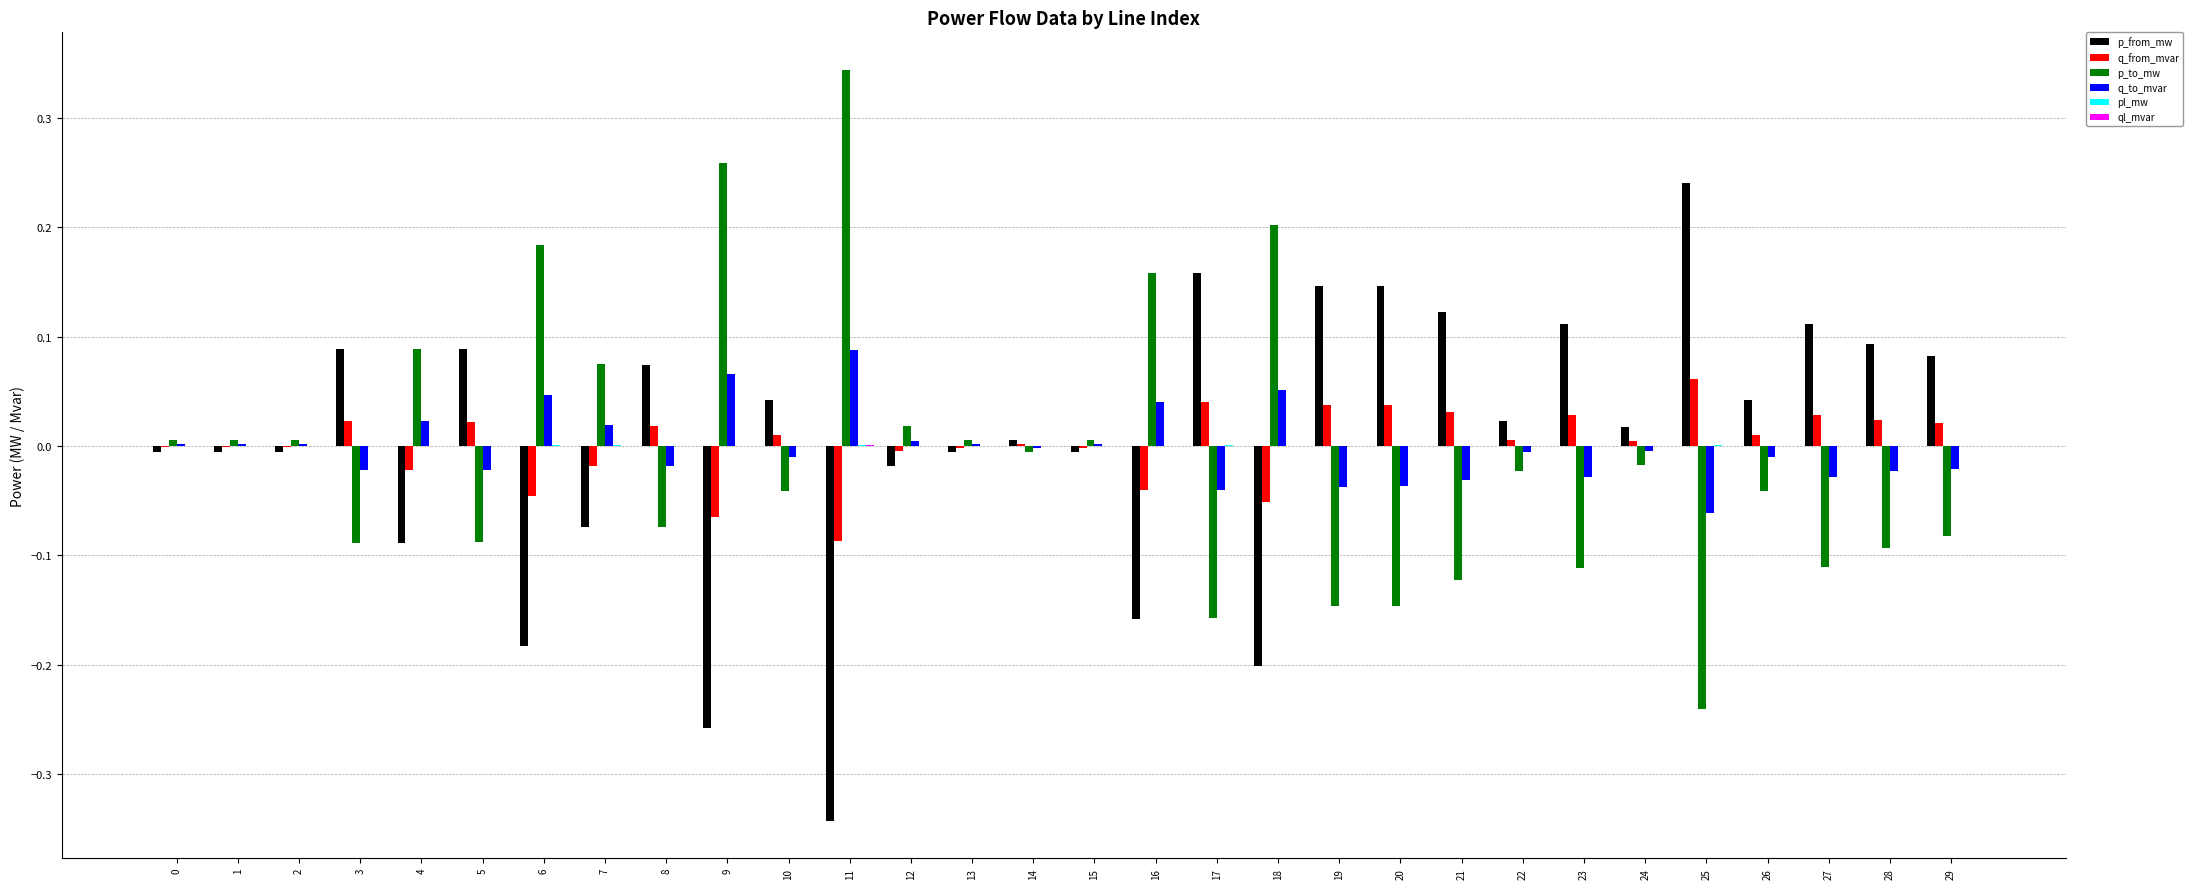

Is it true that q_to_mvar equals -0.0 at 28?

True